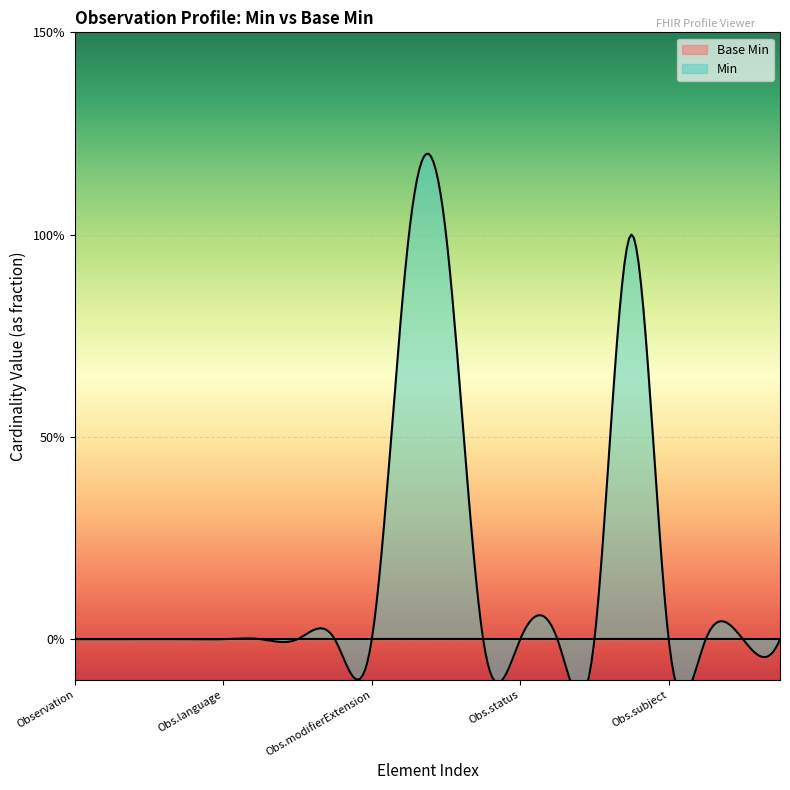

Rank the series by their average value, from lowest to highest.

Base Min, Min